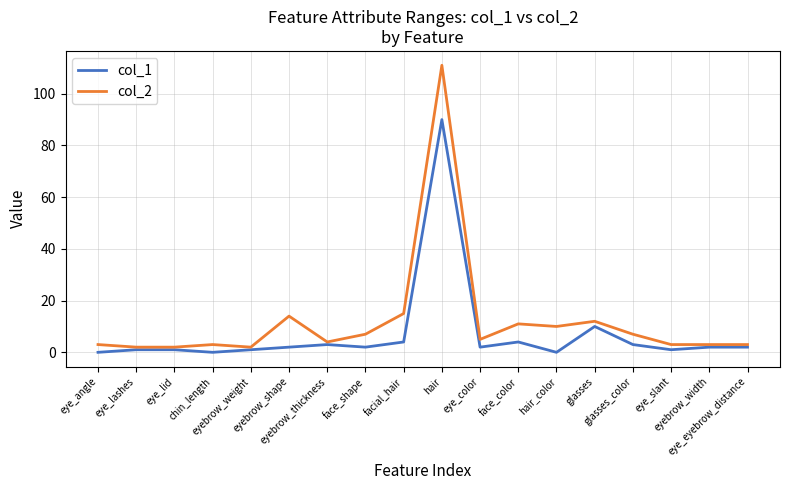

Which series has the widest spread of values?

col_2